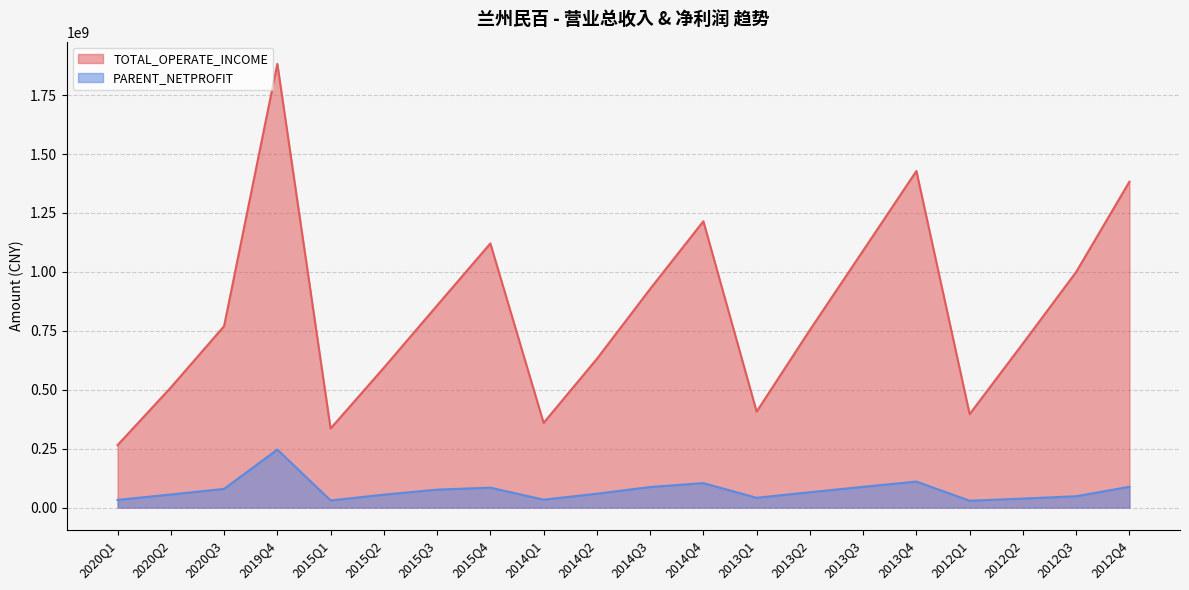

What is the spread (max minus min) of values at 2015Q3?

781234061.6